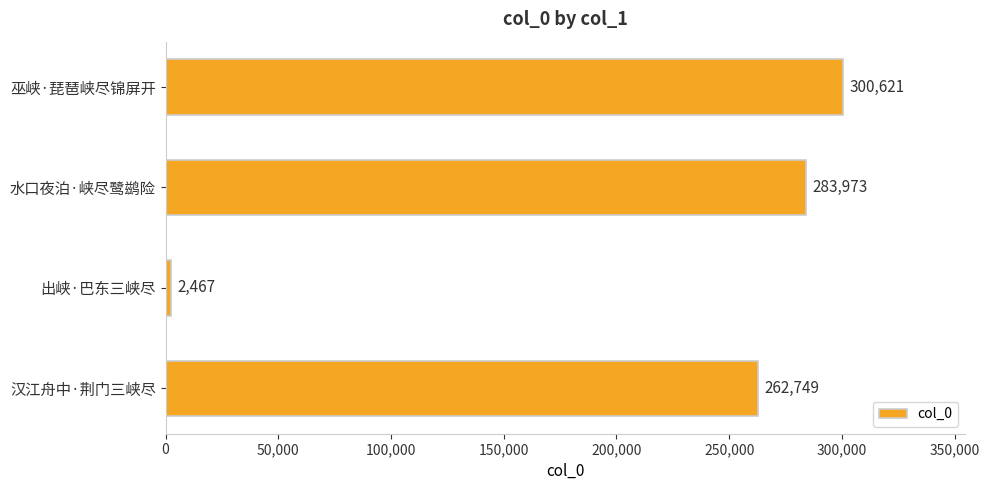

The chart shows a value of 70548 at 汉江舟中·荆门三峡尽. True or false?

False